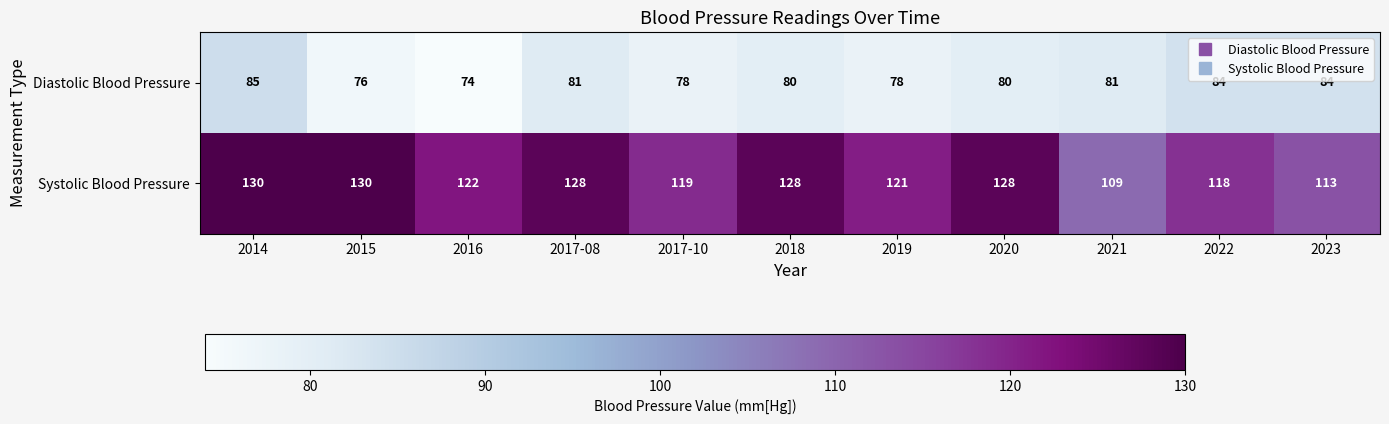

How many distinct data groups are displayed?

2